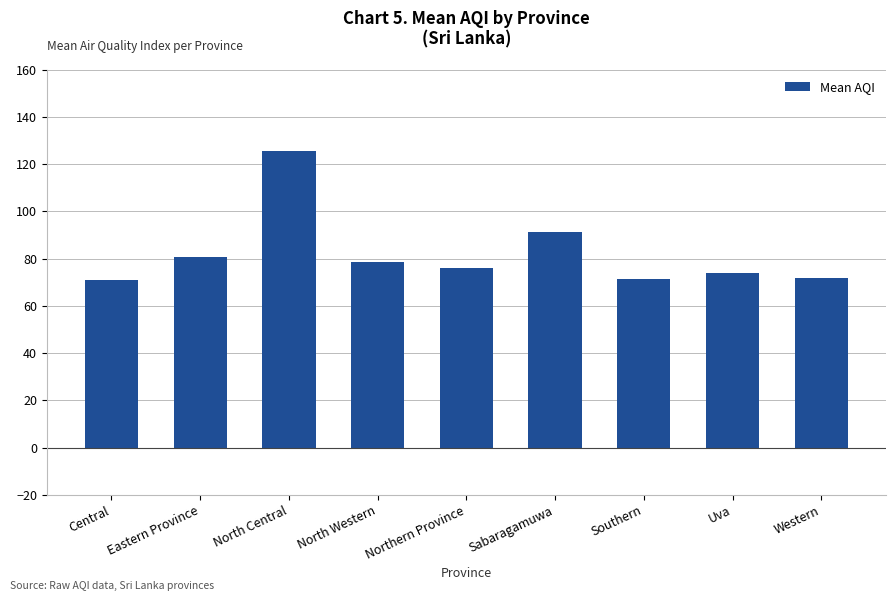

At which label is the value closest to 98?

Sabaragamuwa